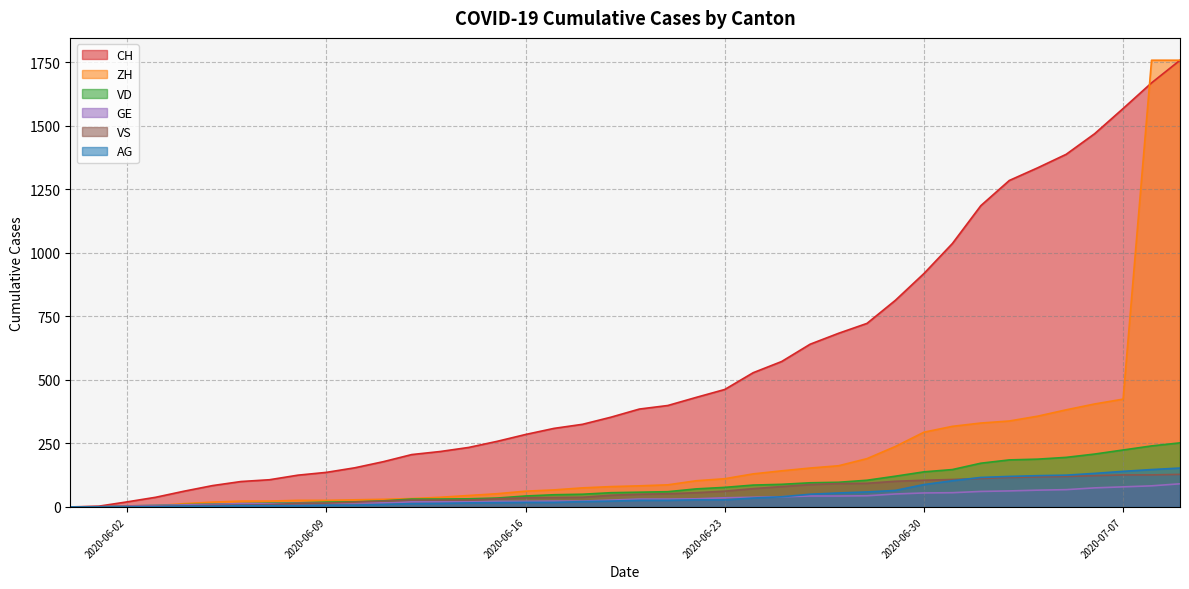

Reading right to left, extract all data points from this chart.

CH: 1757	1668	1567	1468	1387	1334	1284	1185	1036	918	813	722	683	640	572	528	462	431	399	385	353	325	309	285	258	234	218	206	178	154	136	125	107	100	84	62	38	20	3	0
ZH: 1757	1757	424	405	382	357	338	330	317	294	238	190	162	153	142	130	111	103	87	83	80	75	67	62	52	45	38	33	30	28	26	26	23	23	19	13	5	2	0	0
VD: 252	240	224	208	195	188	185	172	147	138	121	105	97	95	89	86	77	71	60	58	56	50	48	43	35	32	31	31	24	20	19	16	15	13	11	9	6	4	0	0
GE: 91	83	79	75	68	66	63	61	56	55	51	44	43	43	40	38	36	32	31	31	27	23	23	22	22	20	20	20	16	16	14	14	13	13	10	8	6	4	1	0
VS: 128	126	126	123	120	118	116	112	108	105	101	93	92	88	80	72	62	56	52	50	46	38	37	36	32	27	27	27	23	19	15	14	9	7	6	4	2	2	1	0
AG: 153	147	140	132	125	123	120	116	103	88	65	59	55	50	40	35	28	28	26	26	23	21	18	18	17	16	14	13	10	7	7	5	5	5	3	3	1	0	0	0